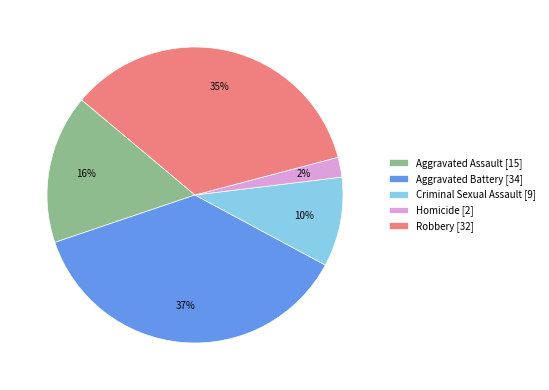

The Aggravated Assault slice represents 23% of the pie. True or false?

False